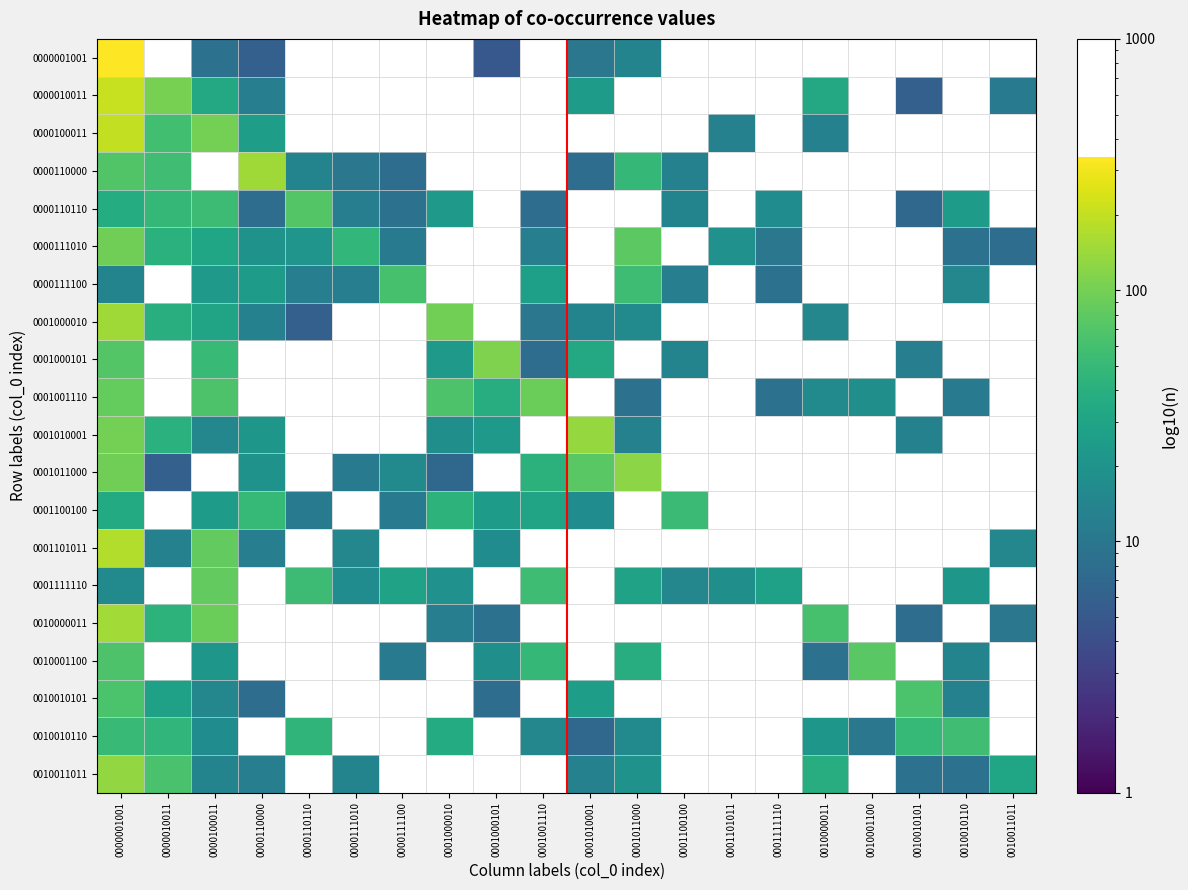

What is the difference between the highest and lowest values at 0001000101?

104.0